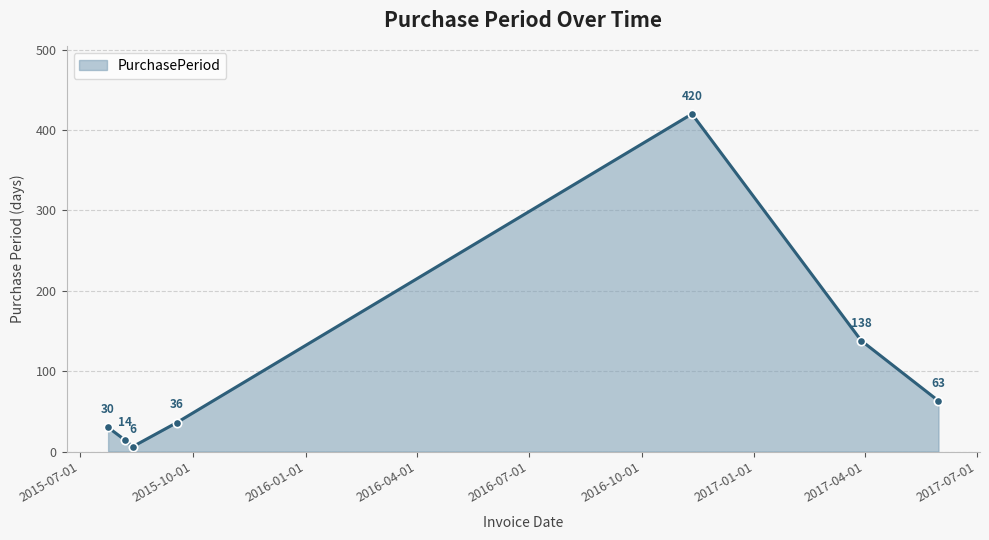

How many lines are shown in the chart?

1